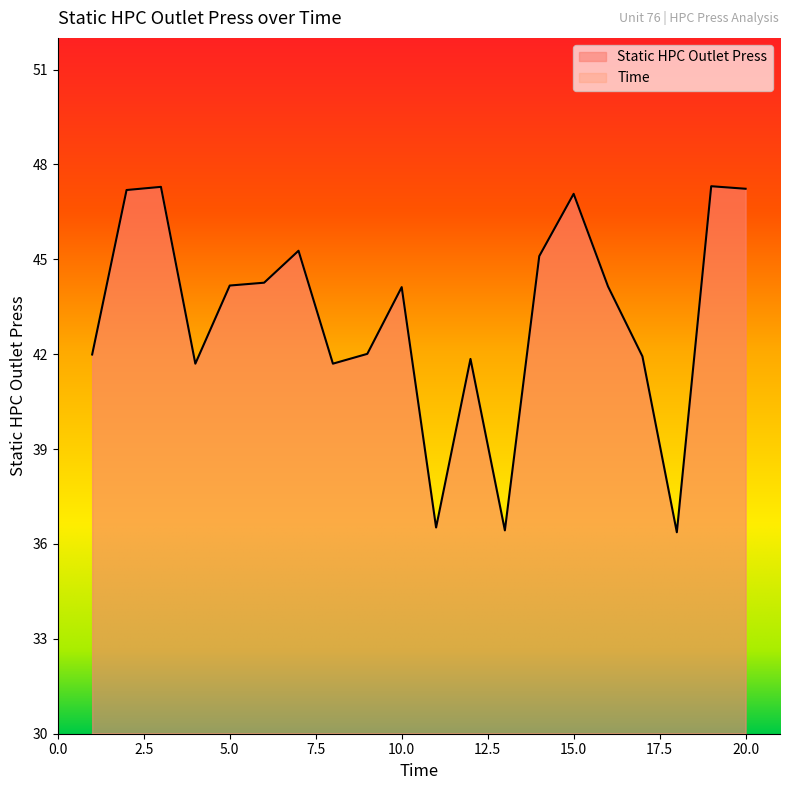

What is the sum of the Static HPC Outlet Press values at 4 and 9?

83.7